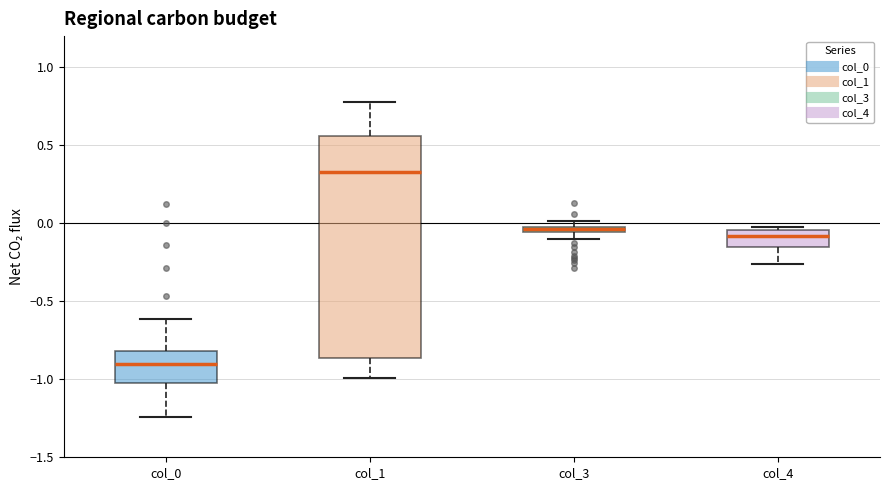

Where is the lower edge of the box for col_4 on the y-axis? The values are not printed on the chart, so give them approximately, as read against the axis.

-0.15